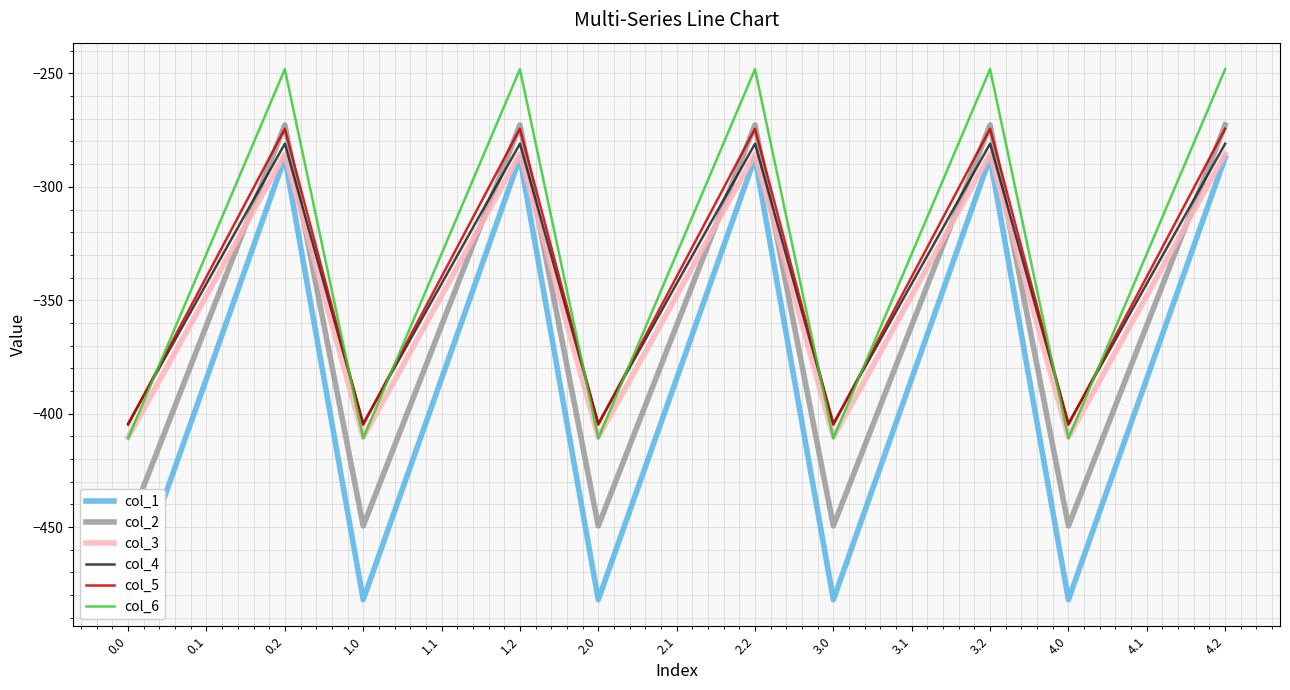

Rank the series by their maximum value, from highest to lowest.

col_6, col_2, col_5, col_4, col_3, col_1